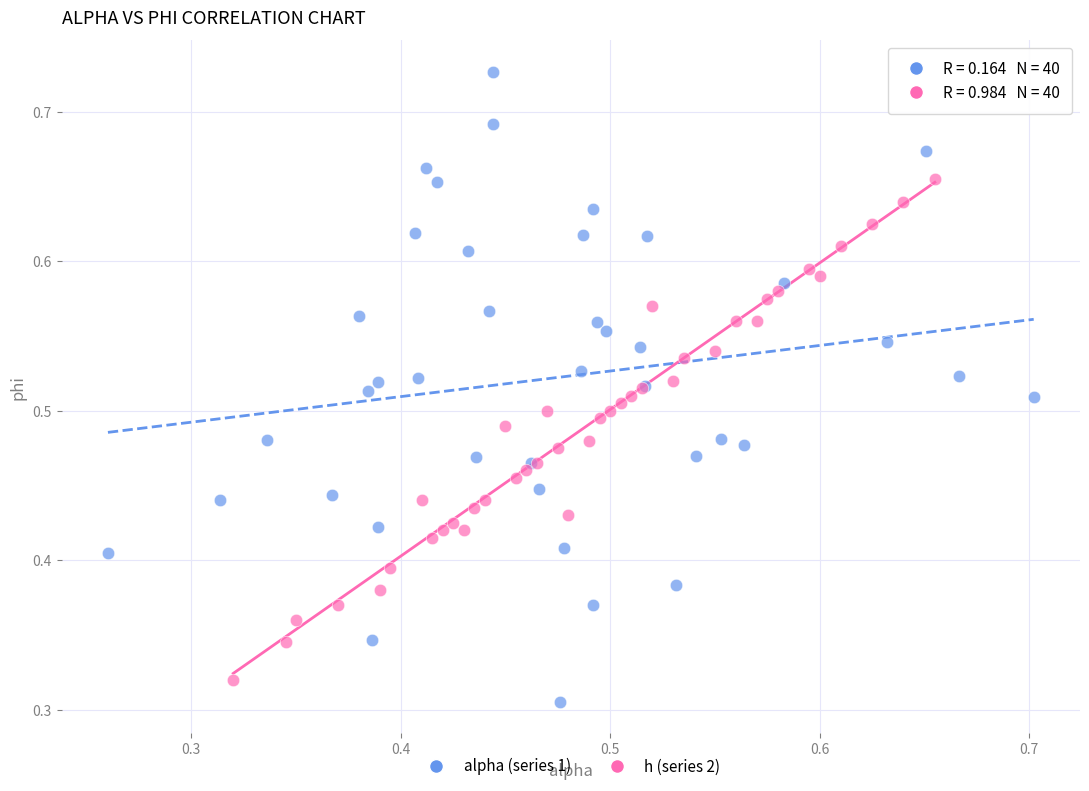

Which series reaches the maximum Y coordinate?

alpha (series 1)